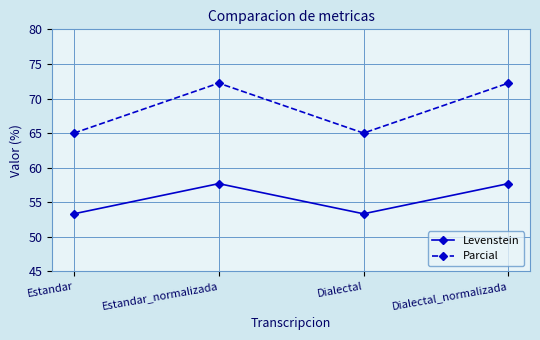

At which label does Levenstein first exceed 57?

Estandar_normalizada